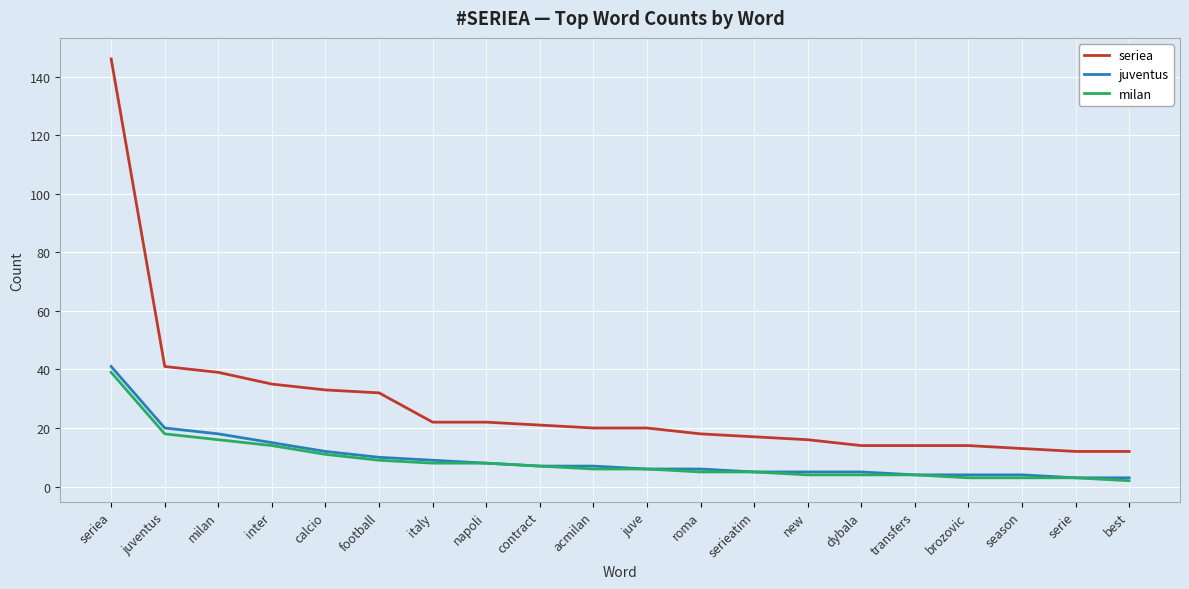

At how many categories does at least one series exceed 67?

1